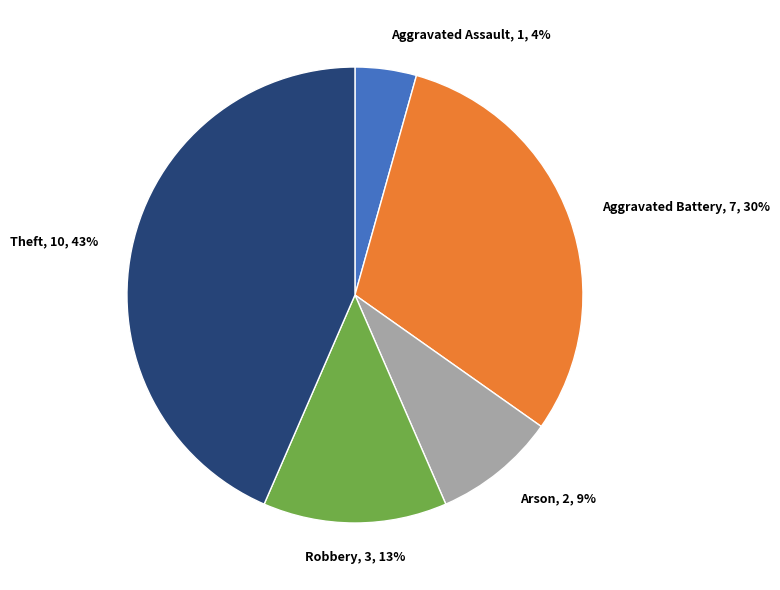

To the nearest percent, what is the average slice percentage?

20%